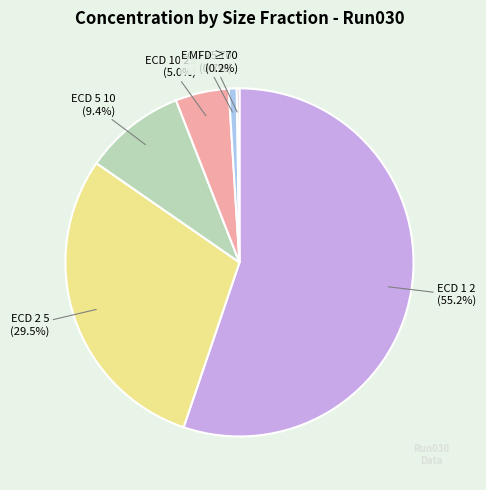

Is the sum of ECD 1 2 (55.2%) and ECD 25 70 (0.7%) greater than half?

Yes